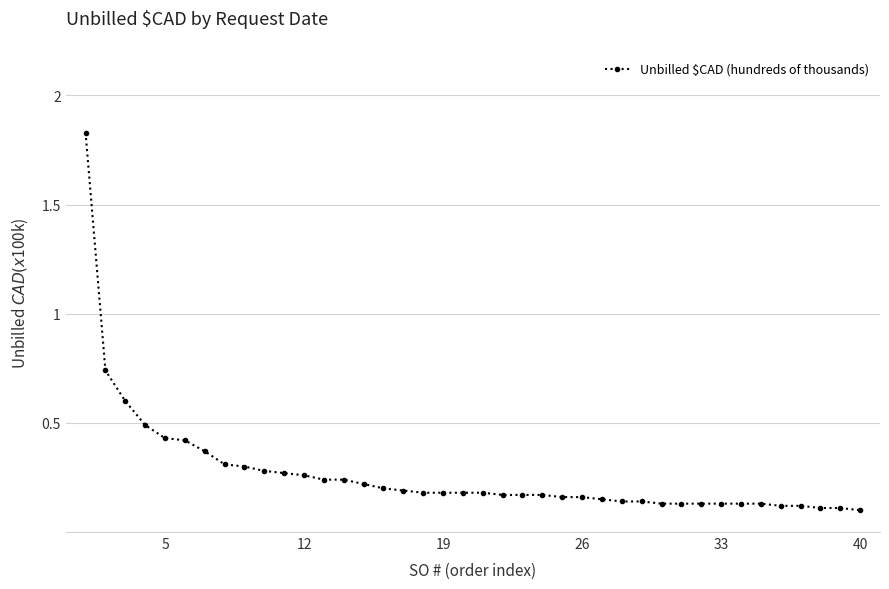

What is the difference between the maximum and minimum values?

1.7